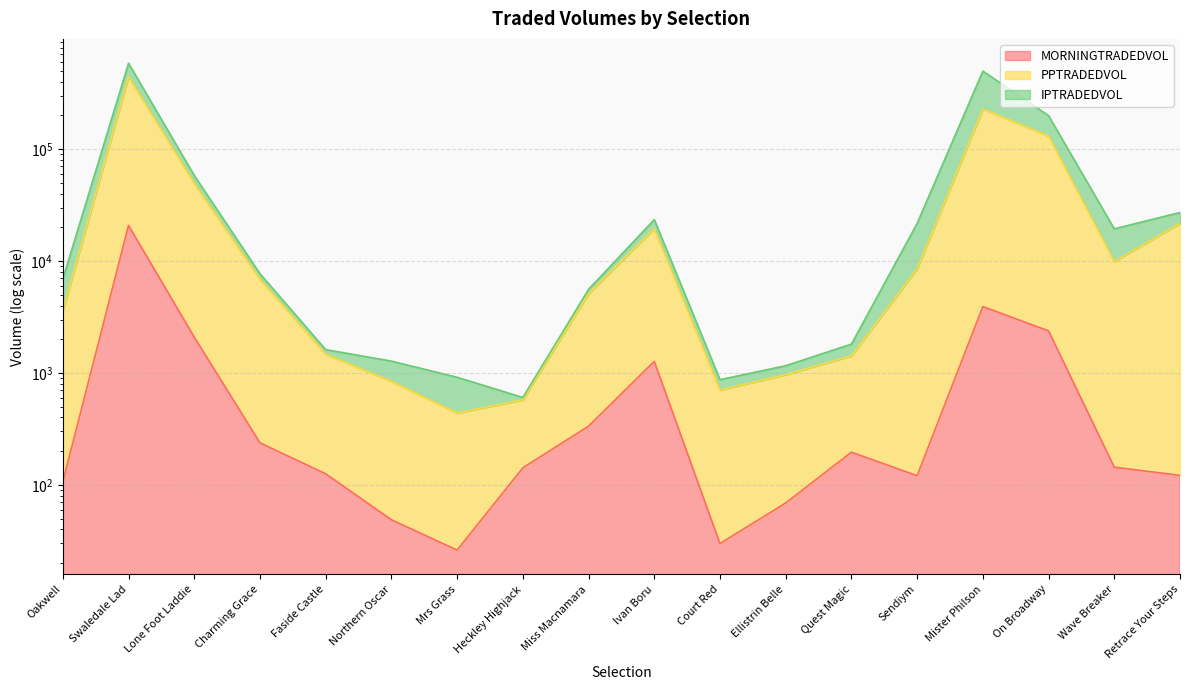

True or false: PPTRADEDVOL and MORNINGTRADEDVOL cross at least once.

False